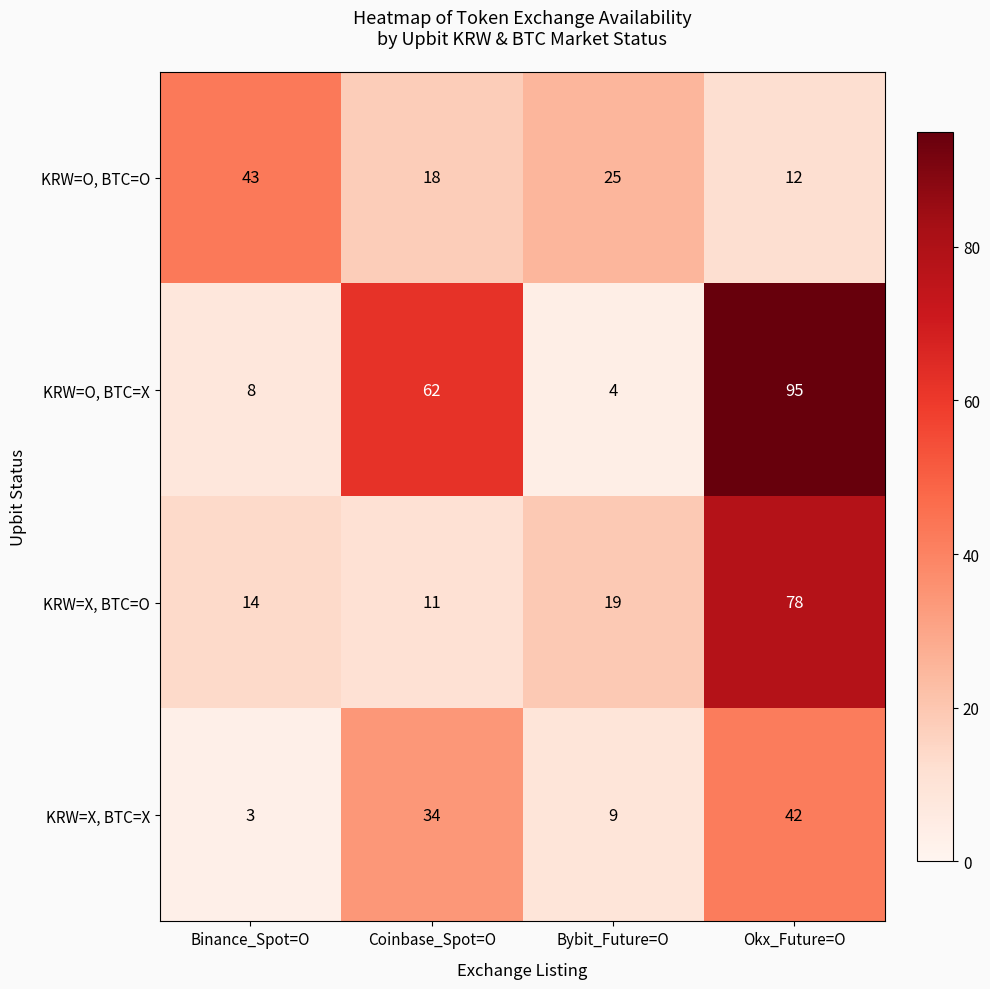

Which series changed the most between Binance_Spot=O and Okx_Future=O?

KRW=O, BTC=X